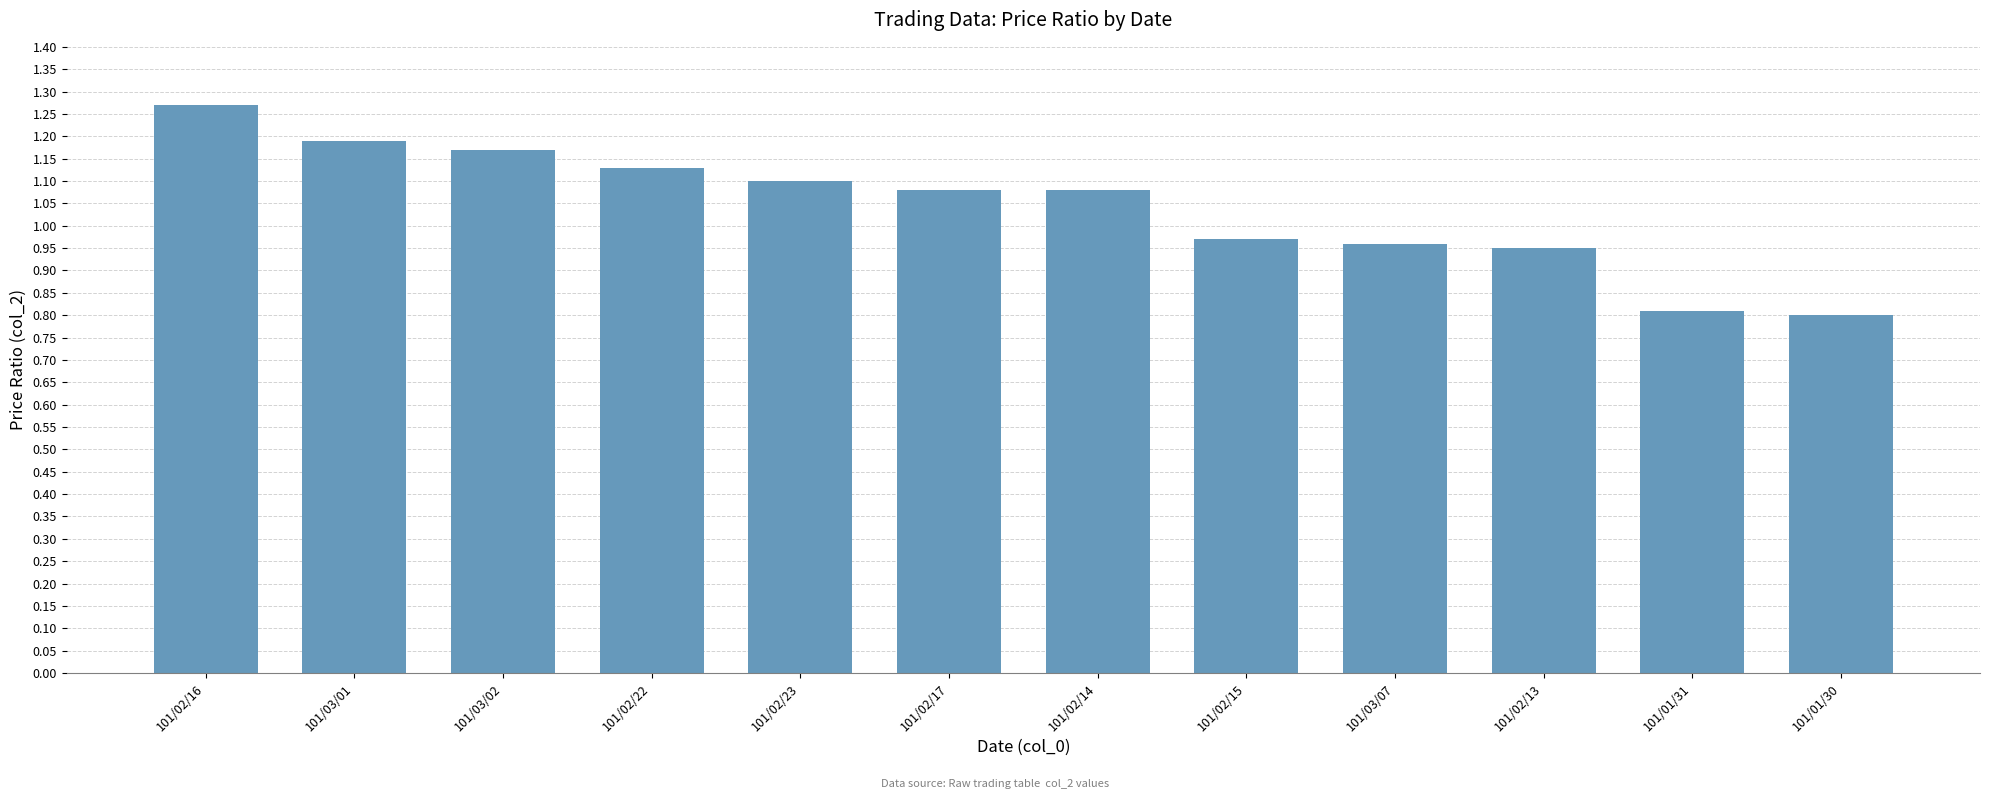

Does the chart contain any negative values?

No